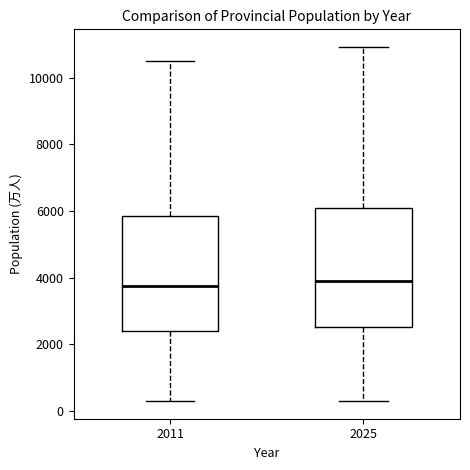

Where does the median line of the box at x = 2025 sit on the y-axis? The values are not printed on the chart, so give them approximately, as read against the axis.

3800